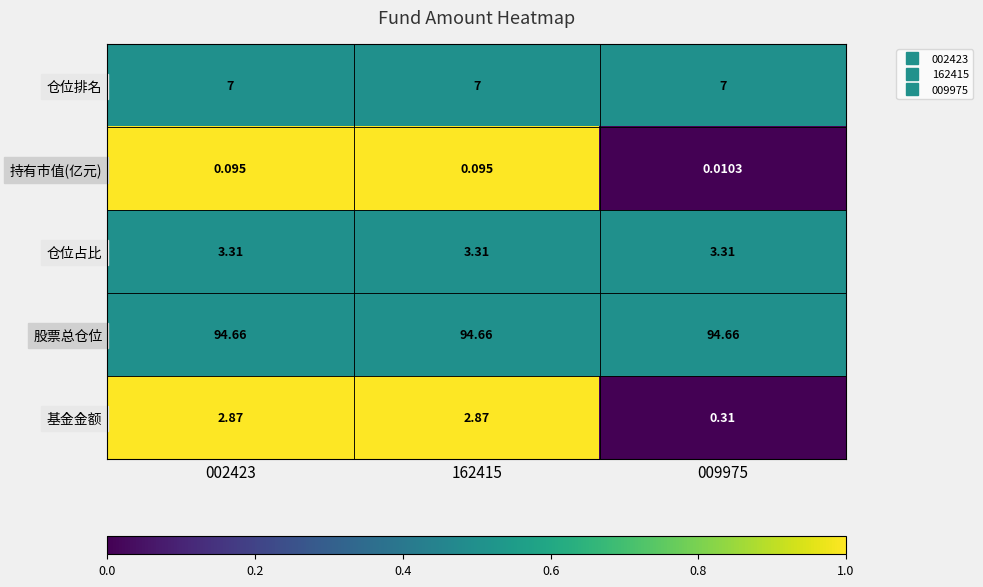

Which series has the largest total across all categories?

股票总仓位